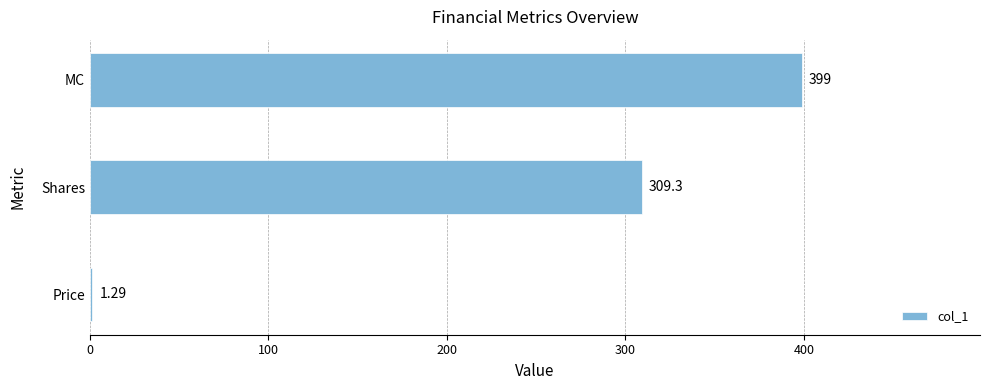

What is the change in value from Price to Shares?

+308.0